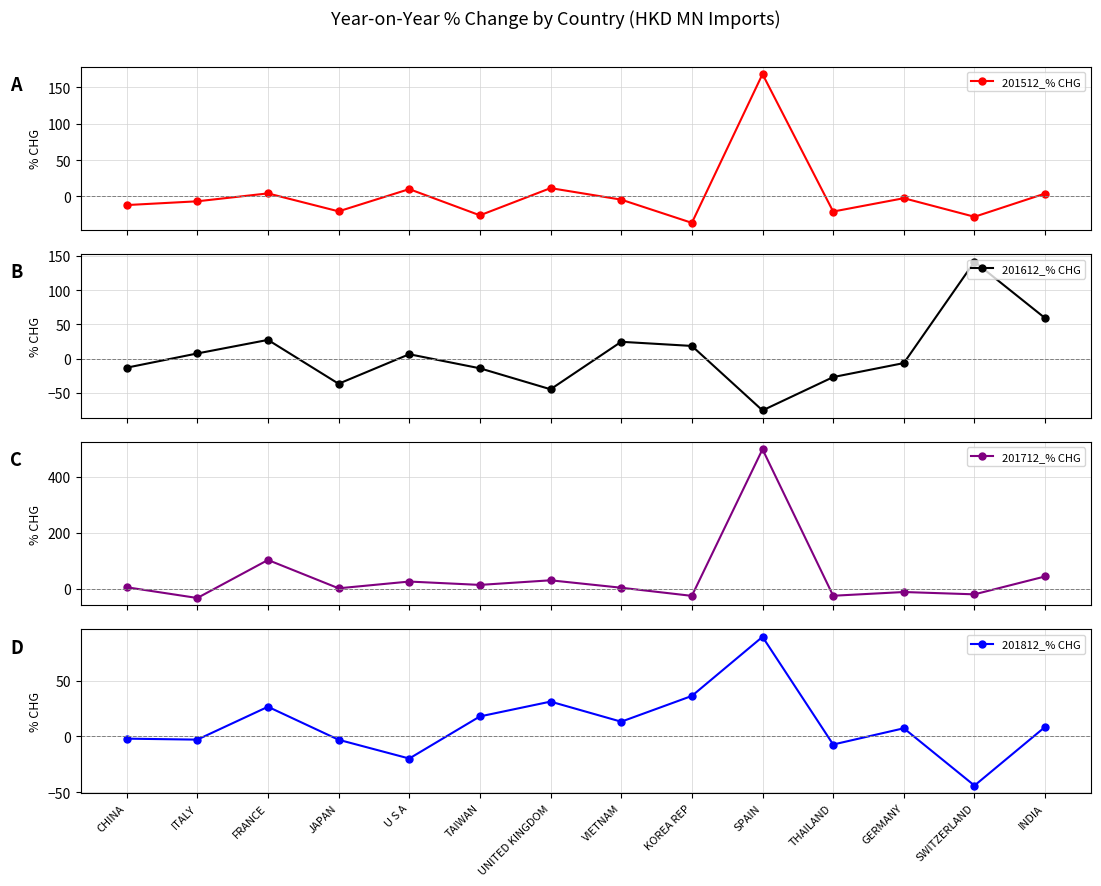

What is the spread (max minus min) of values at U S A?

45.0